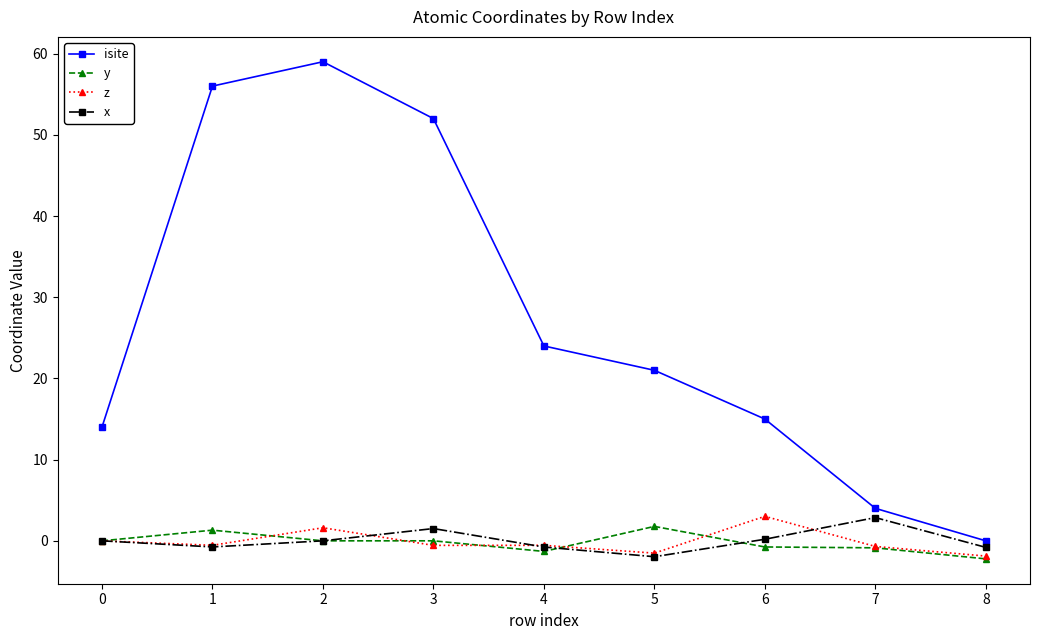

Between 4 and 7, which series saw the biggest shift?

isite